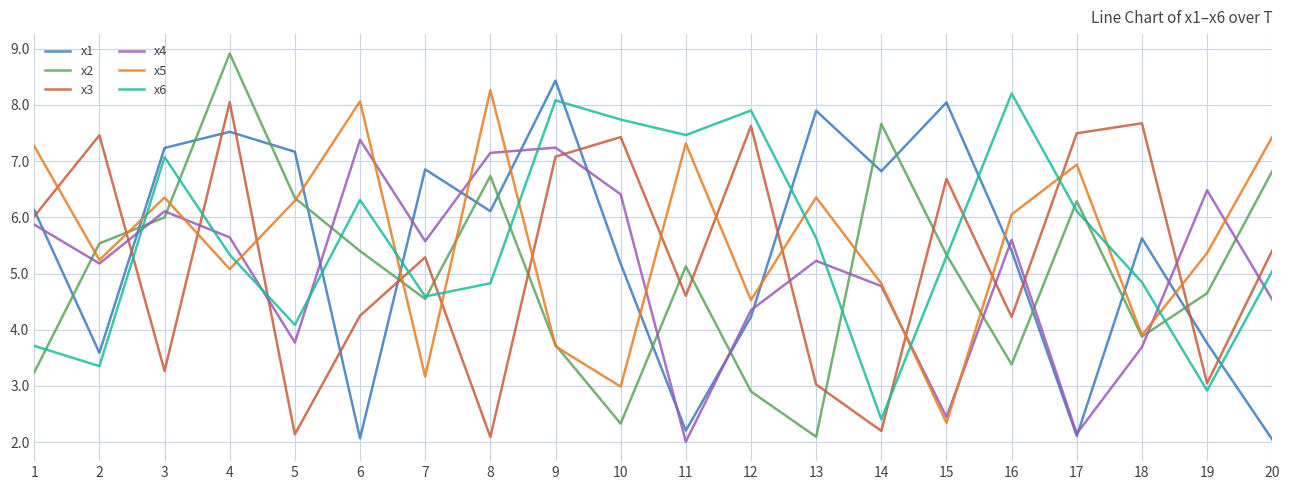

Which series changed the most between 2 and 12?

x6